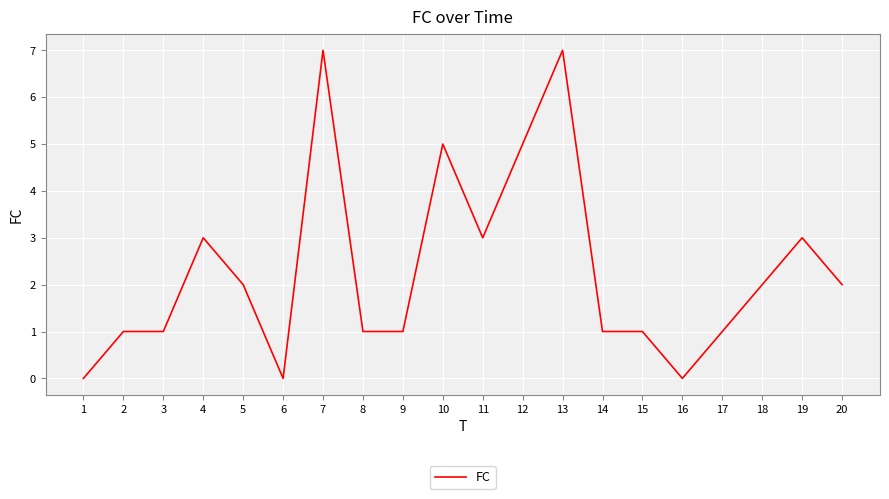

What is the greatest value displayed?

7